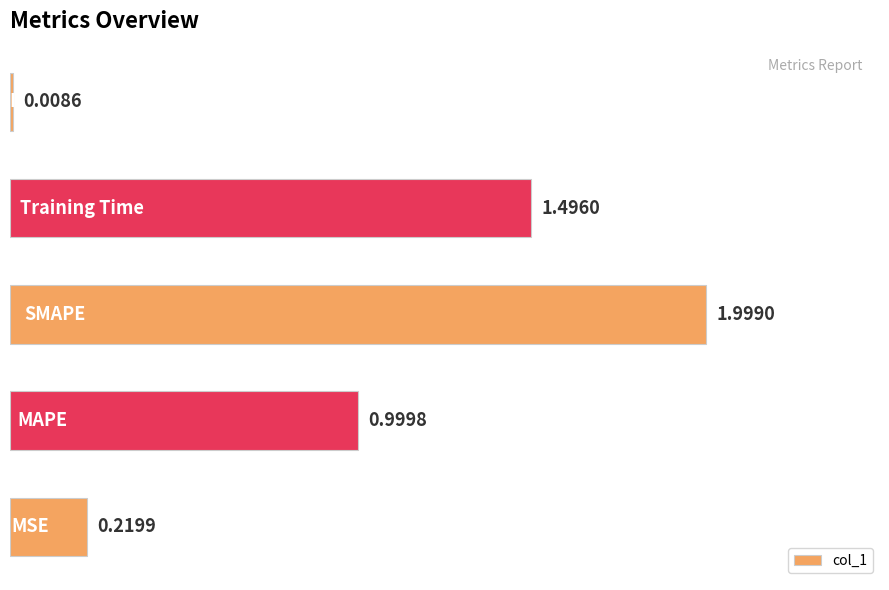

What is the difference between the second highest and second lowest values?

1.3